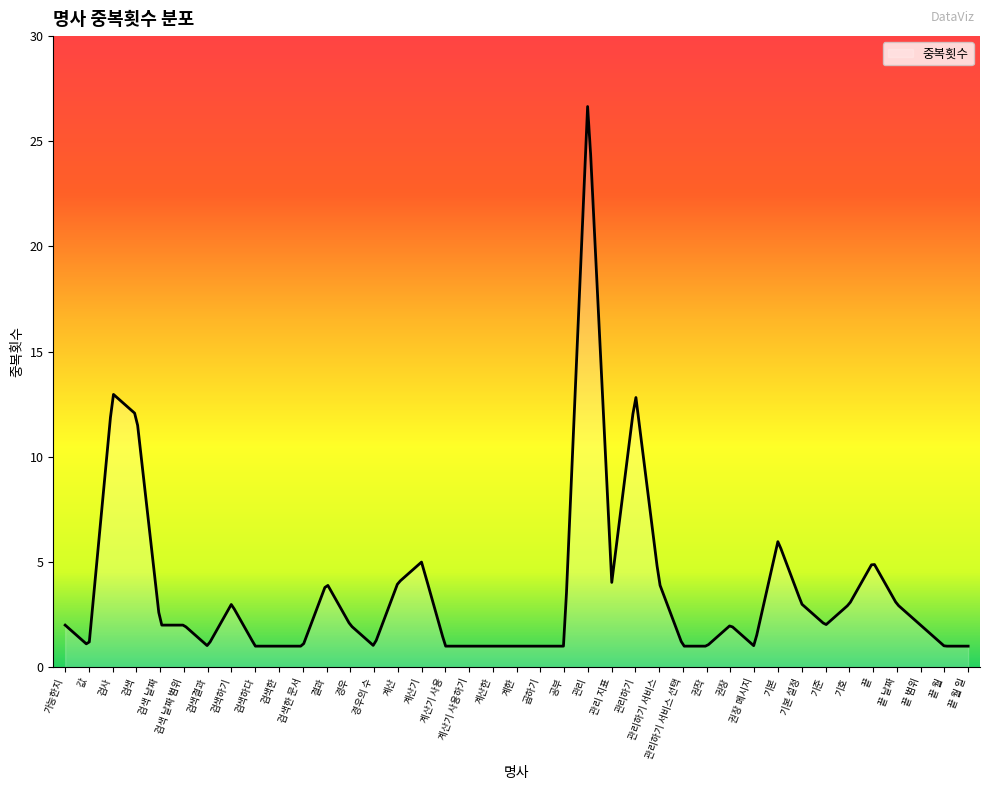

What is the minimum value shown in the chart?

1.0